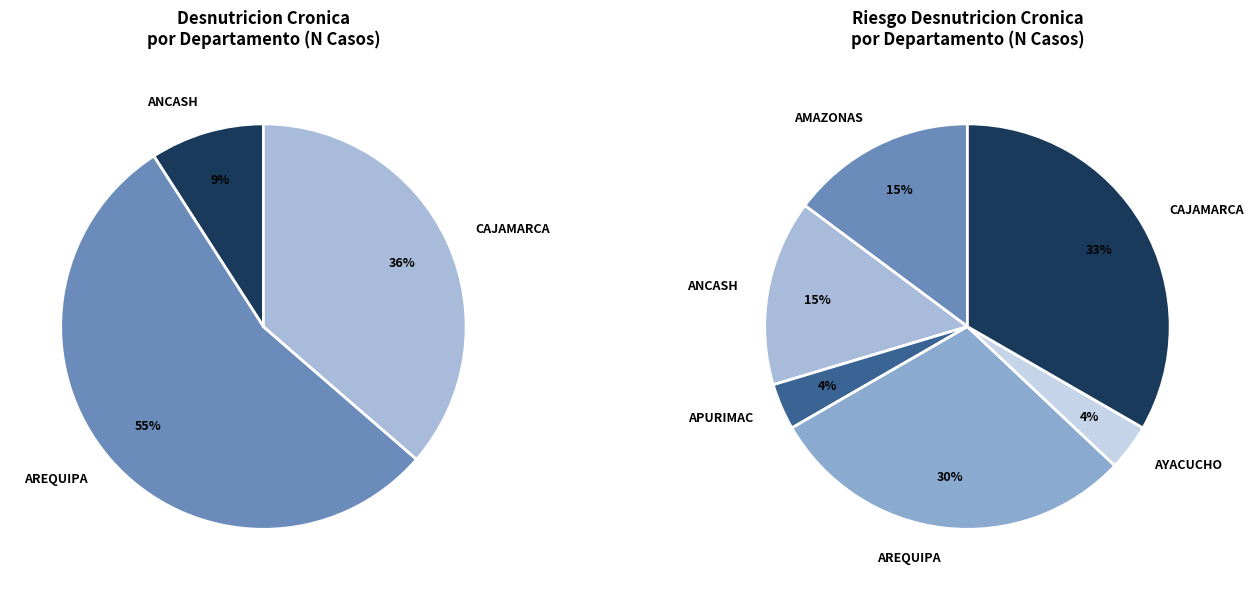

Is it true that APURIMAC is 10% of the pie?

False